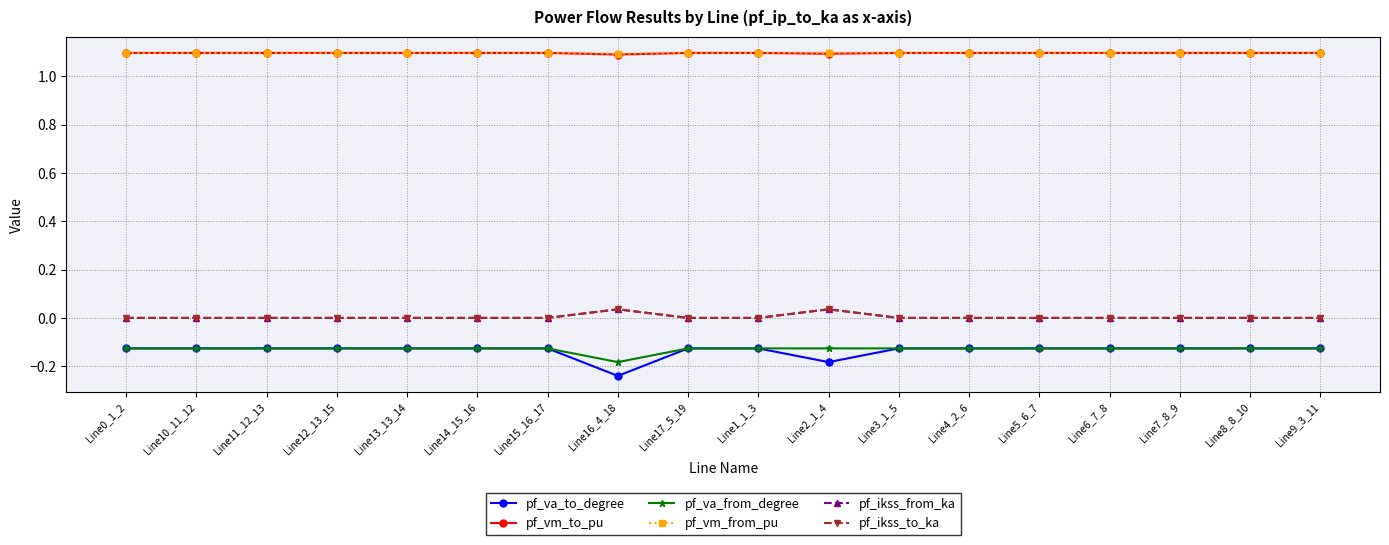

Rank the series by their maximum value, from highest to lowest.

pf_vm_from_pu, pf_vm_to_pu, pf_ikss_from_ka, pf_ikss_to_ka, pf_va_to_degree, pf_va_from_degree